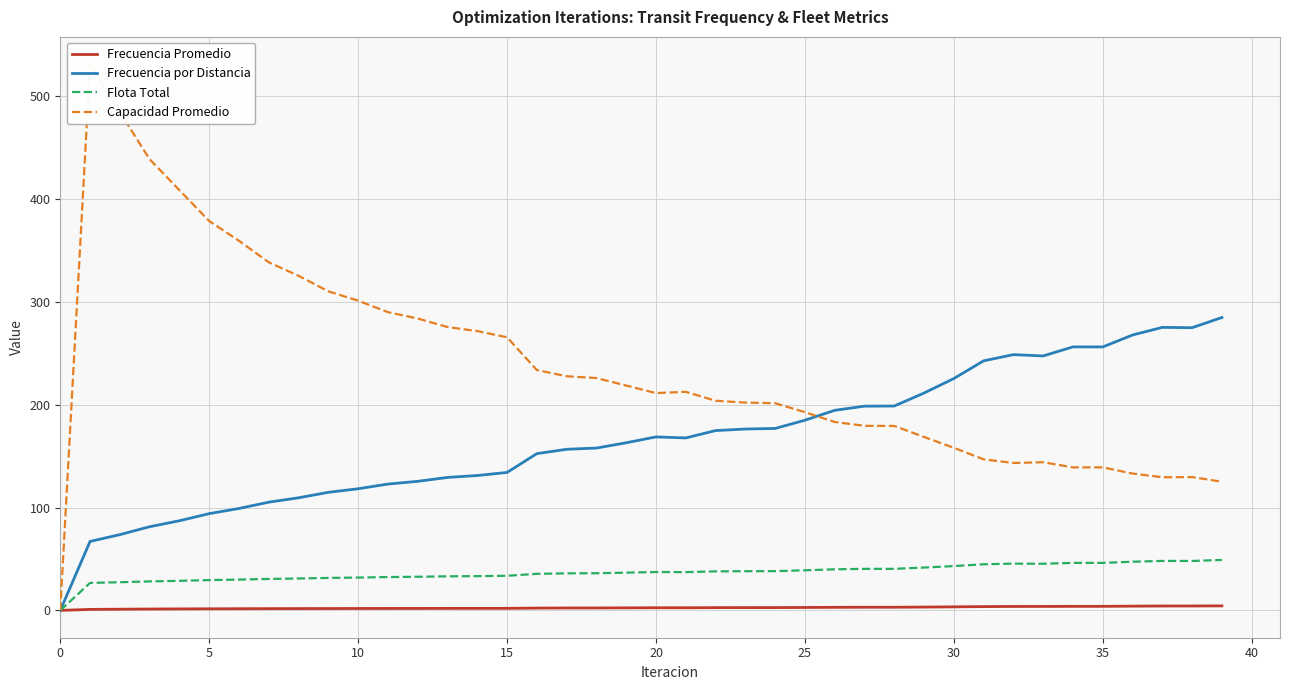

True or false: Frecuencia por Distancia has a value of 225.5 at 30.

True